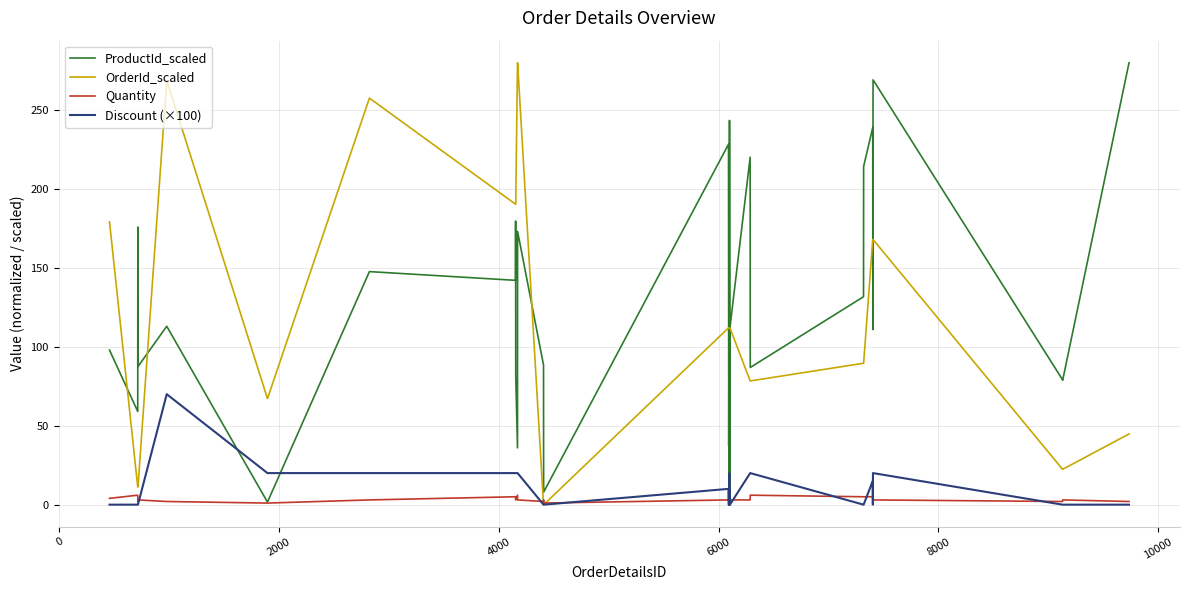

What are all the series names shown in the legend?

ProductId_scaled, OrderId_scaled, Quantity, Discount (×100)